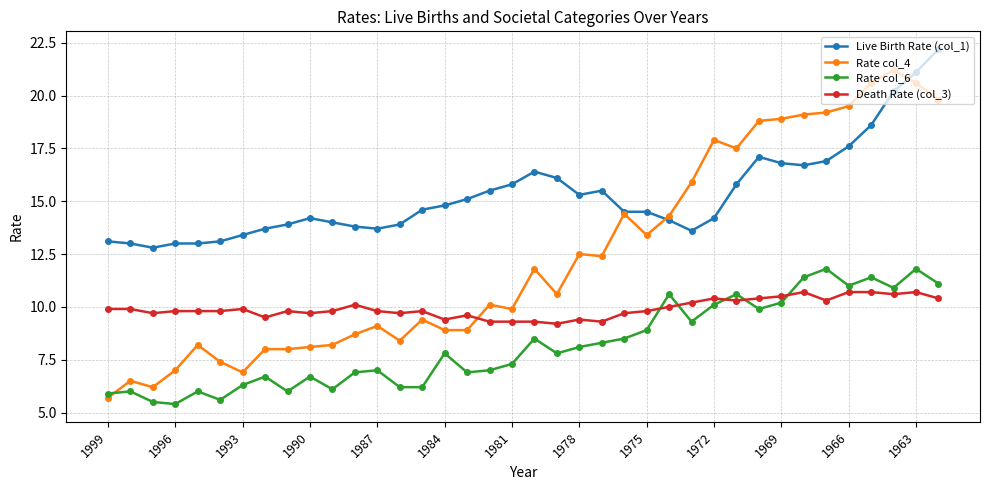

After their last crossing, which series has the higher values: Rate col_6 or Death Rate (col_3)?

Rate col_6